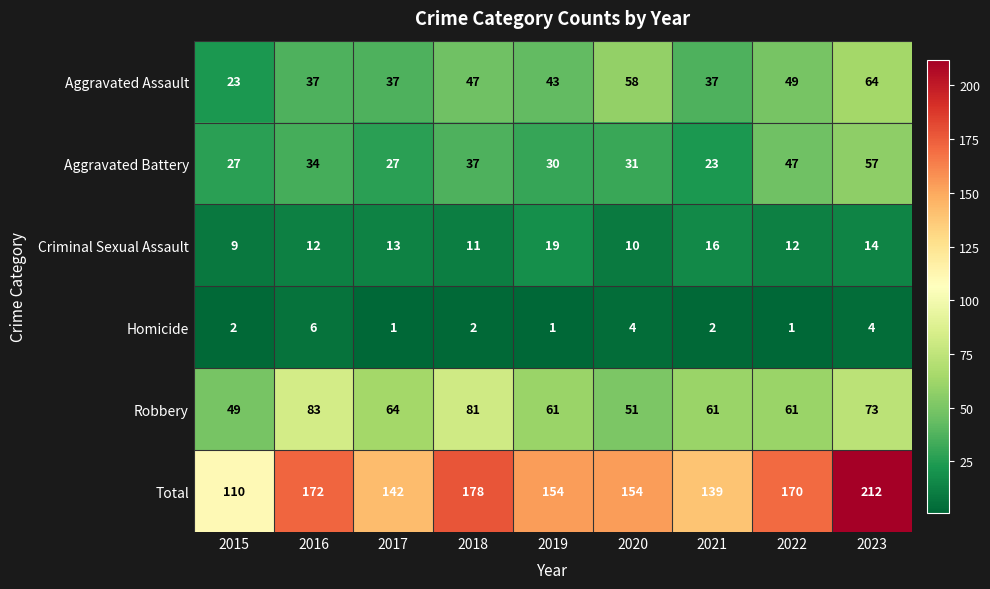

What is the difference between the second highest and minimum values in the Homicide series?

3